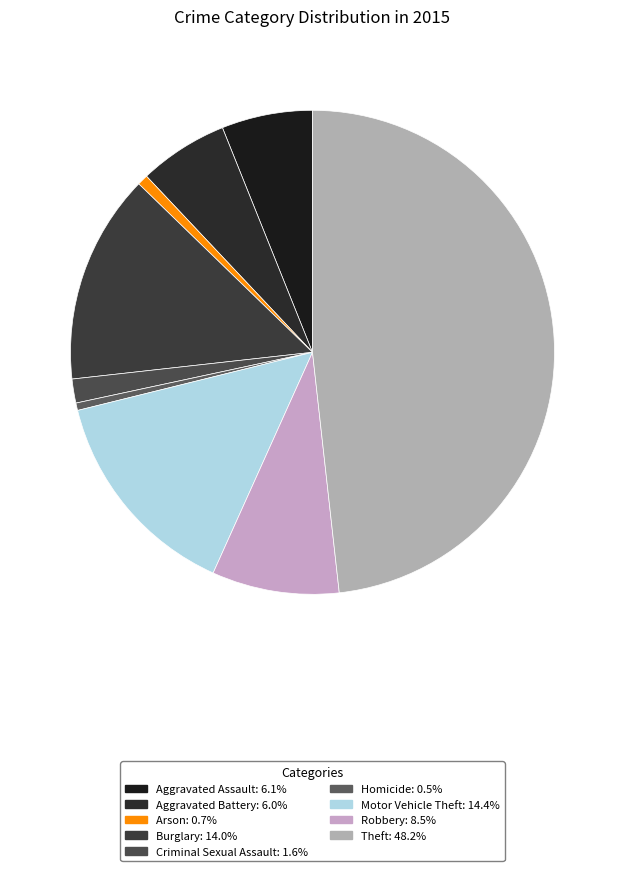

Which slice is the largest?

Theft